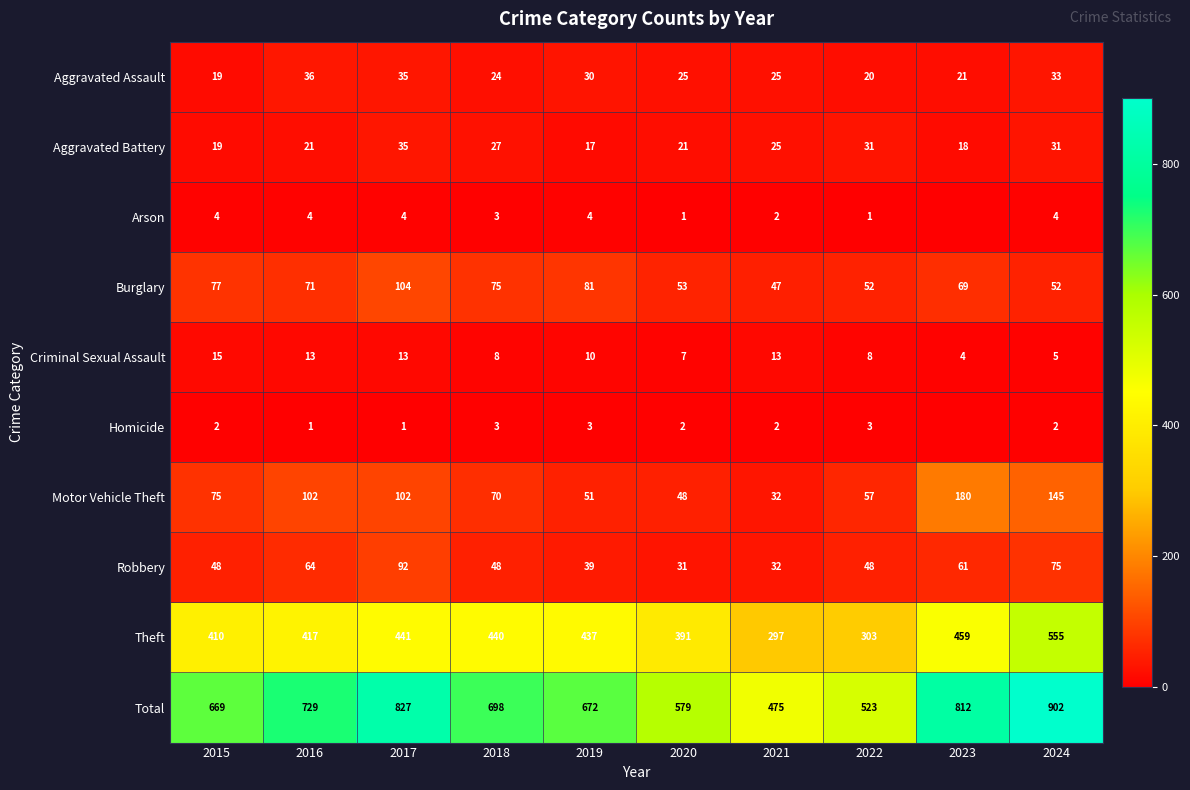

At which label is Theft closest to 426?

2016